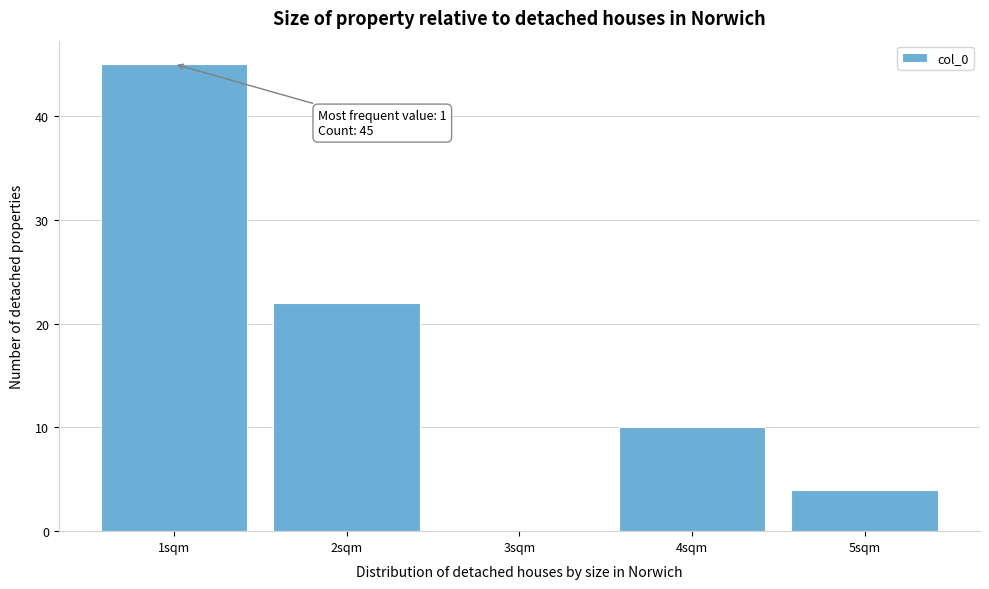

Reading right to left, extract all data points from this chart.

5sqm=4	4sqm=10	3sqm=0	2sqm=22	1sqm=45